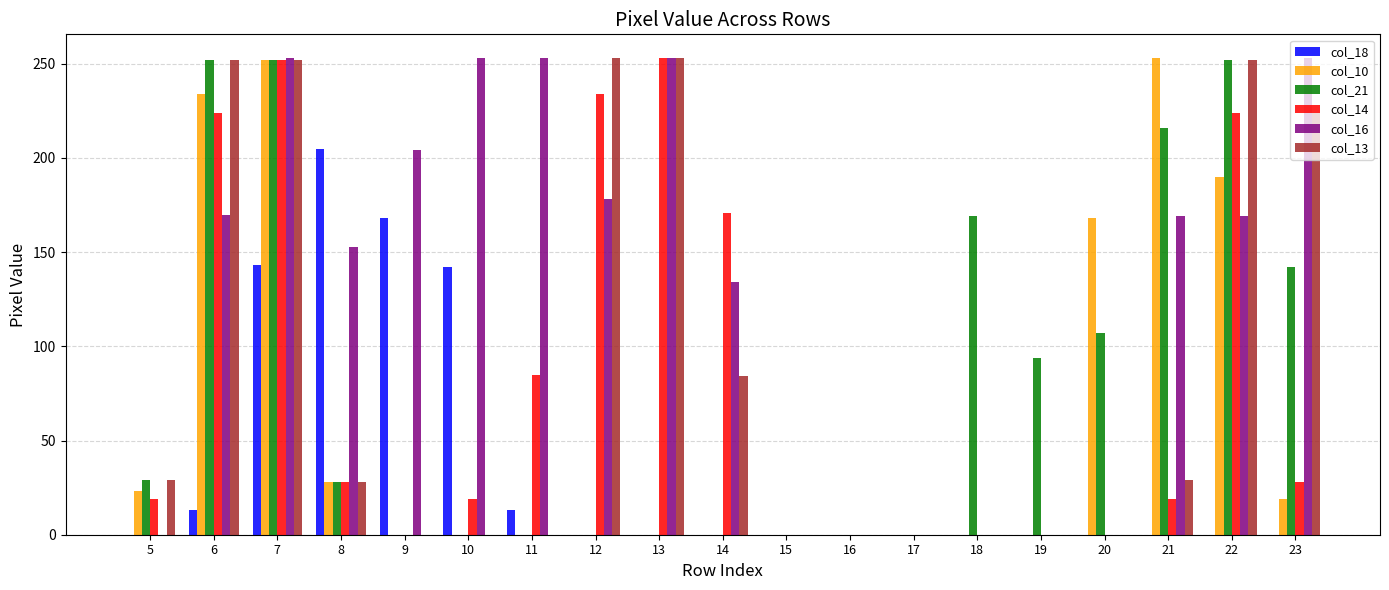

What is the total value across all series at 21?

686